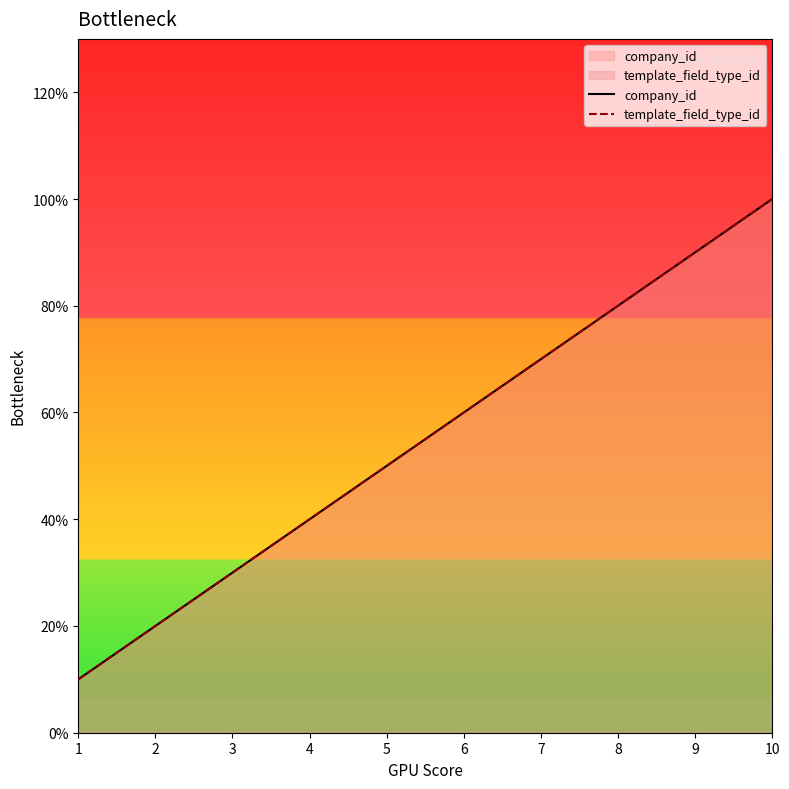

True or false: template_field_type_id and company_id intersect in this chart.

False